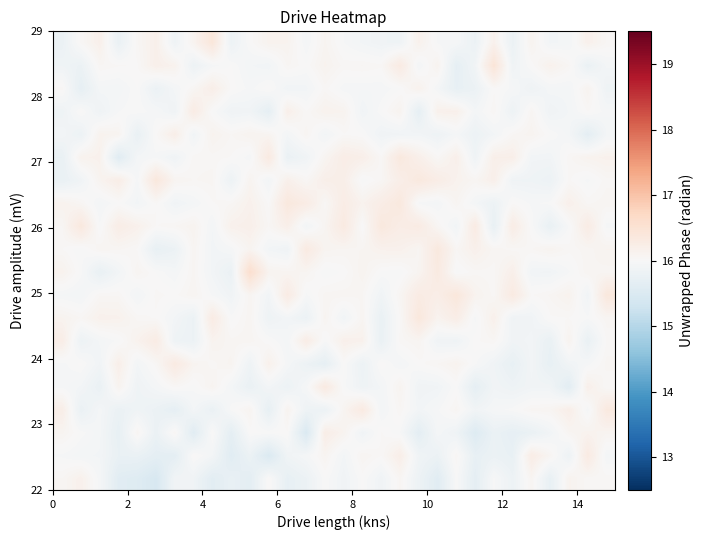

What is the minimum value shown in the chart?

15.4